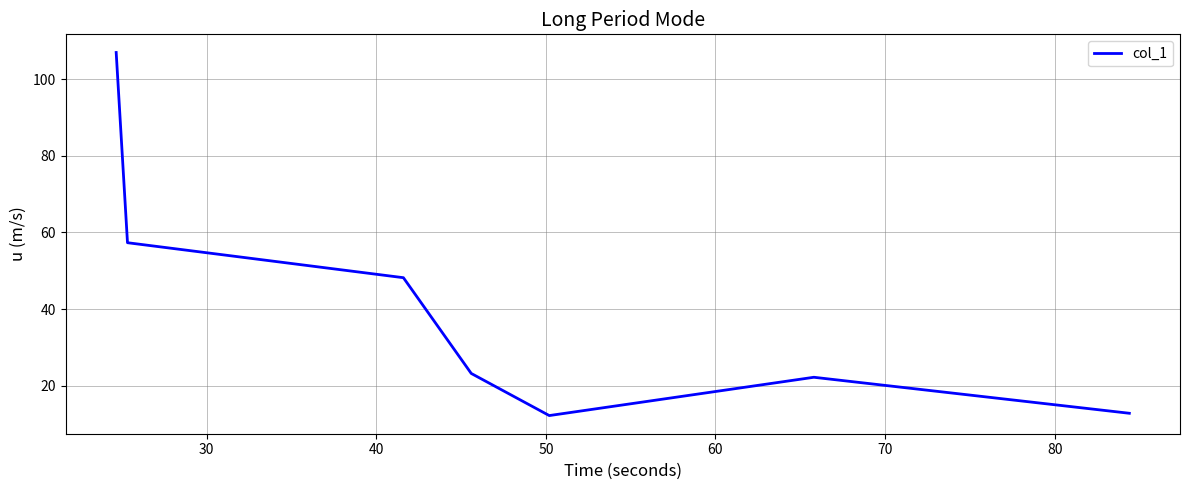

What is the maximum value shown in the chart?

107.0